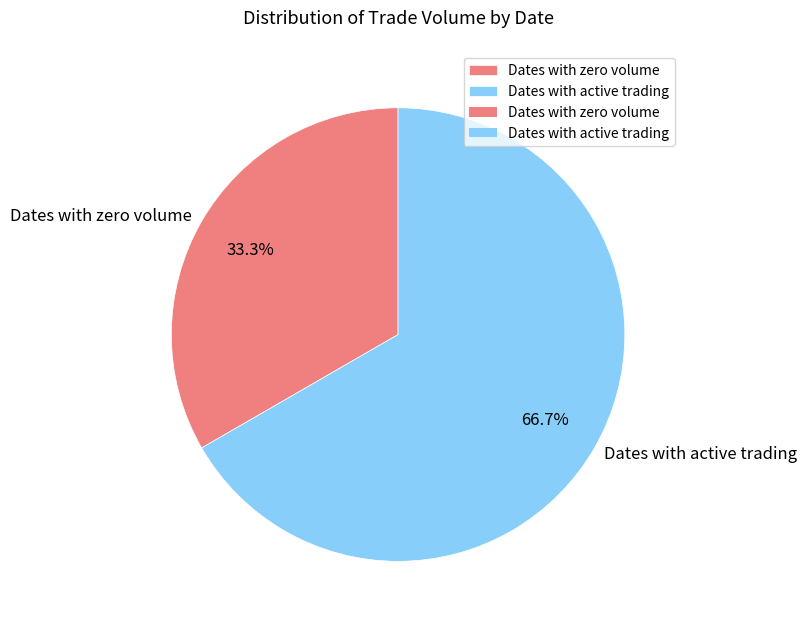

How much of the chart is everything except Dates with active trading?

33.3%